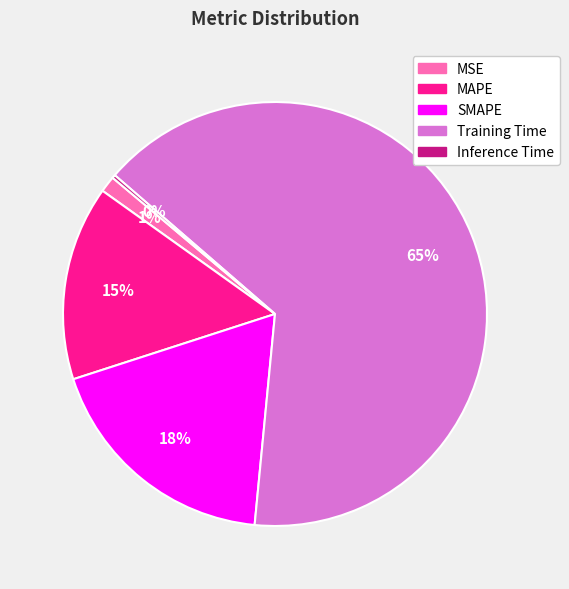

What is the largest slice in the pie chart?

Training Time